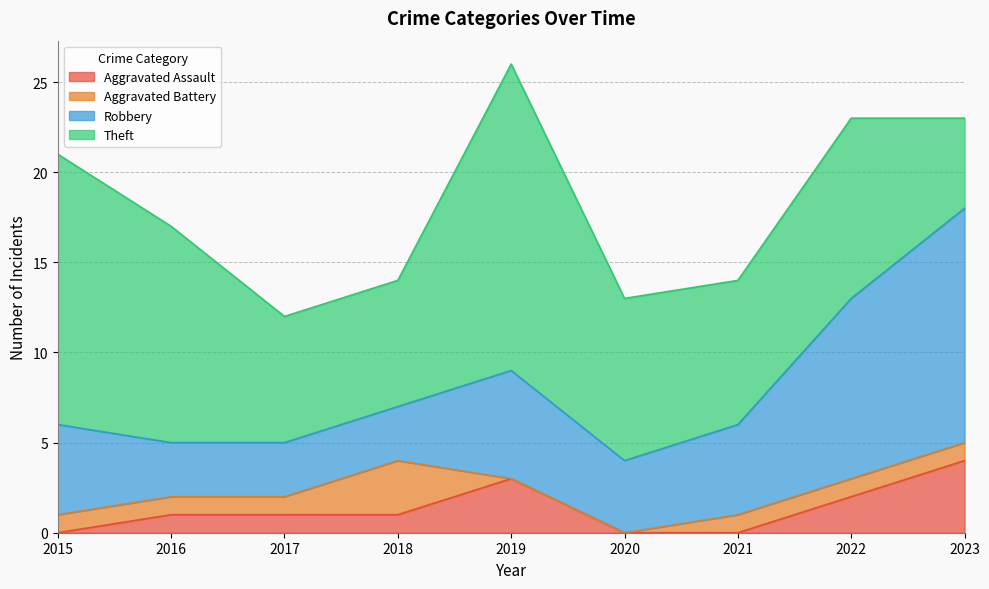

Is it true that Theft equals 6 at 2015?

False